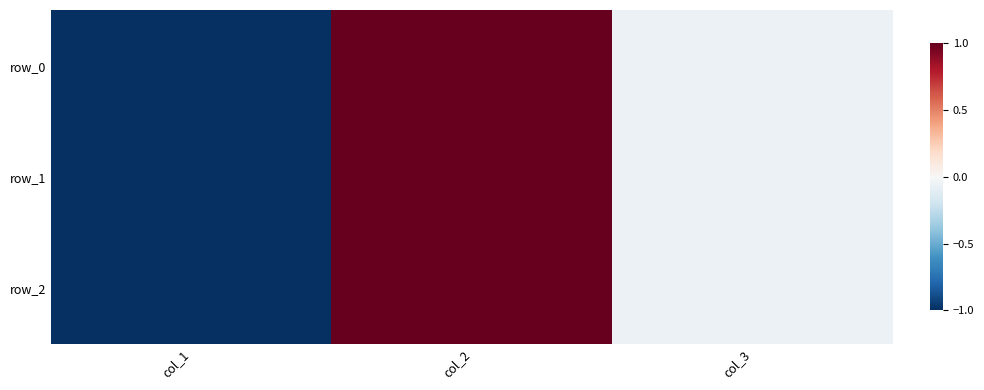

At which category is the sum across all series the highest?

col_2